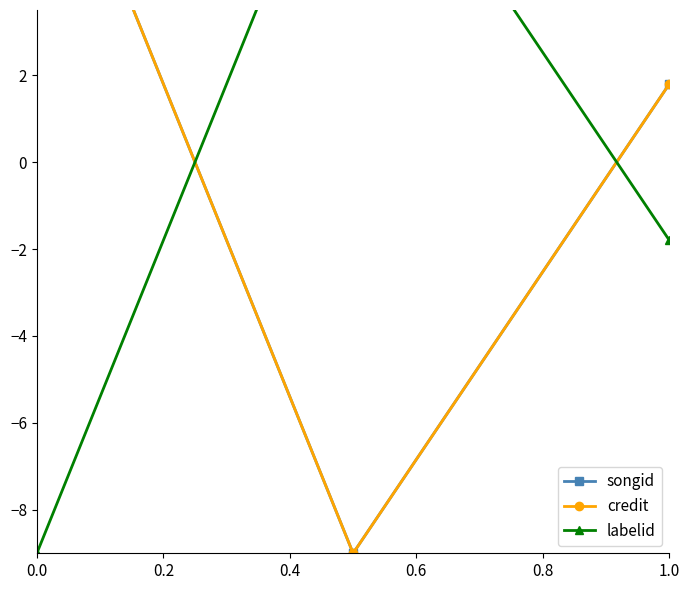

Count the number of data series in this chart.

3